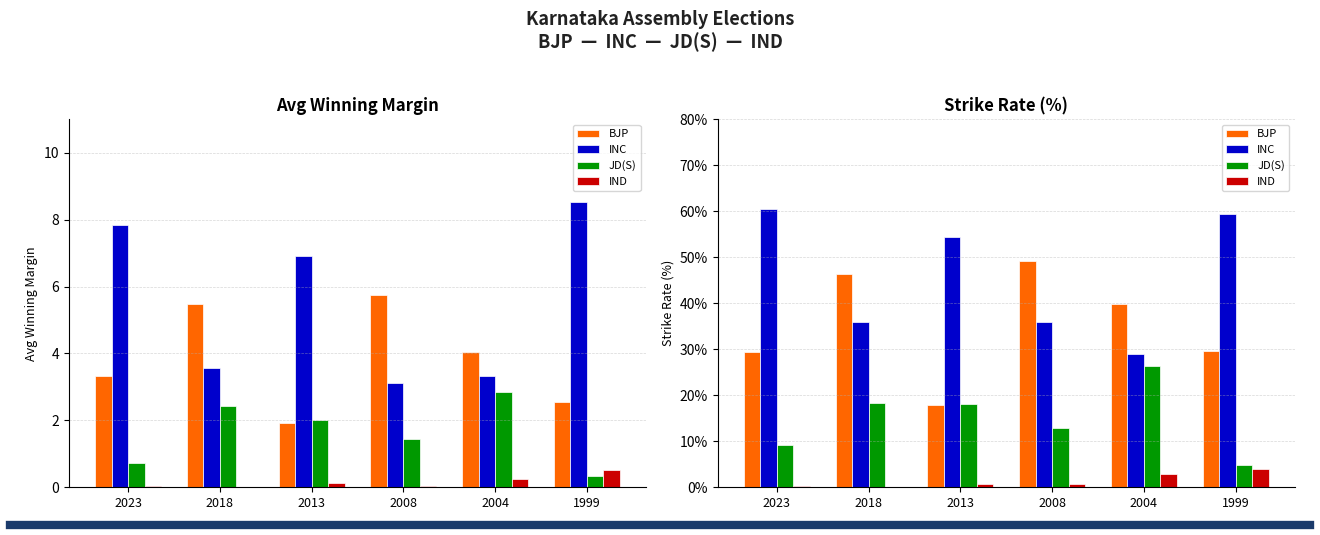

Between 2023 and 2008, which series saw the biggest shift?

INC